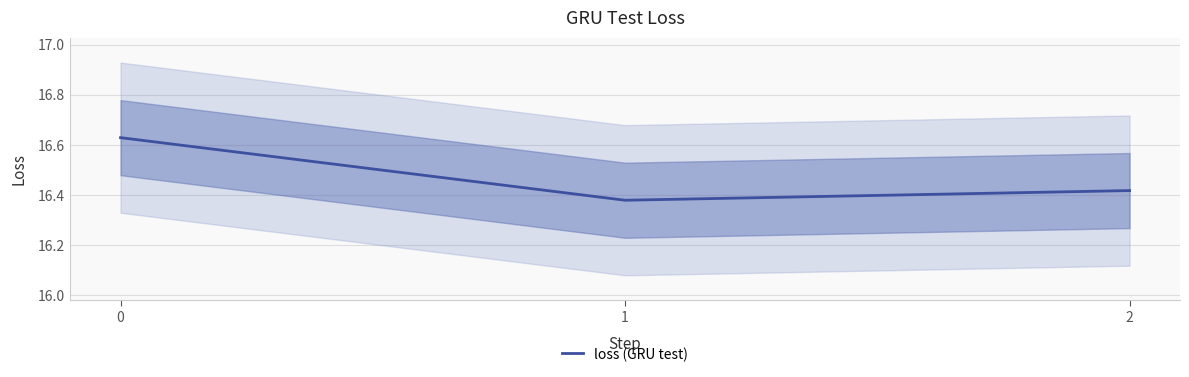

What value does the data have at 1?

16.4